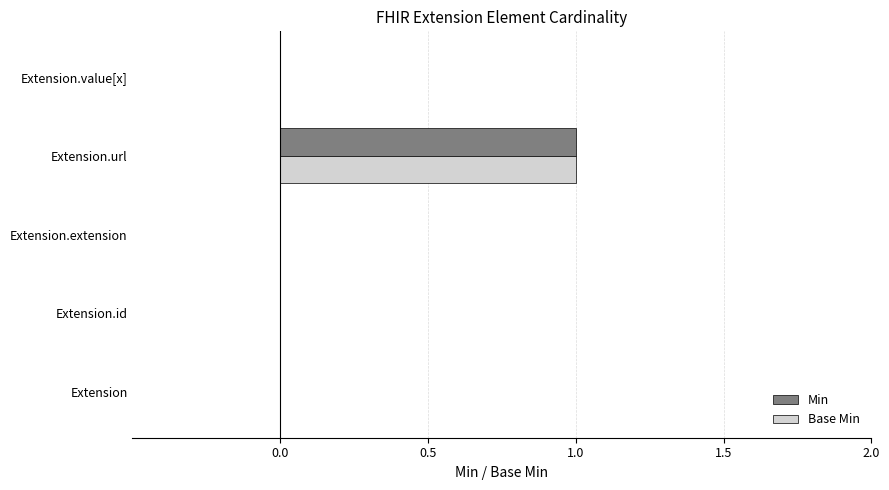

What are all the series names shown in the legend?

Min, Base Min